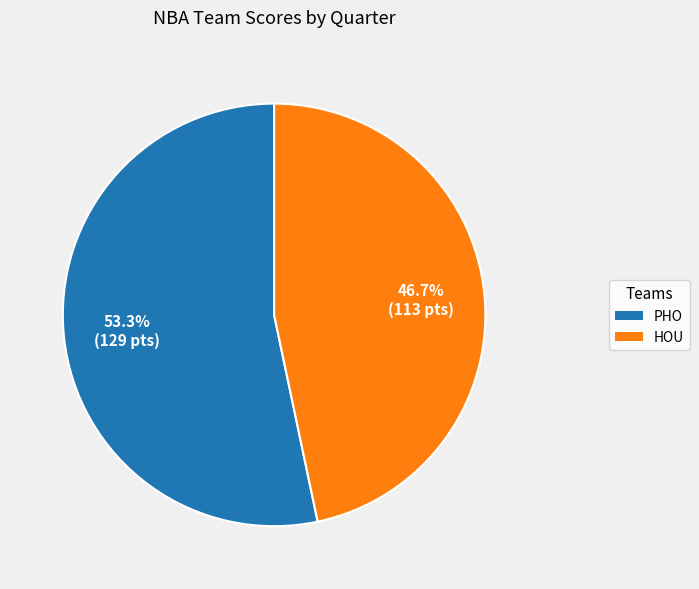

Which category accounts for the majority?

PHO